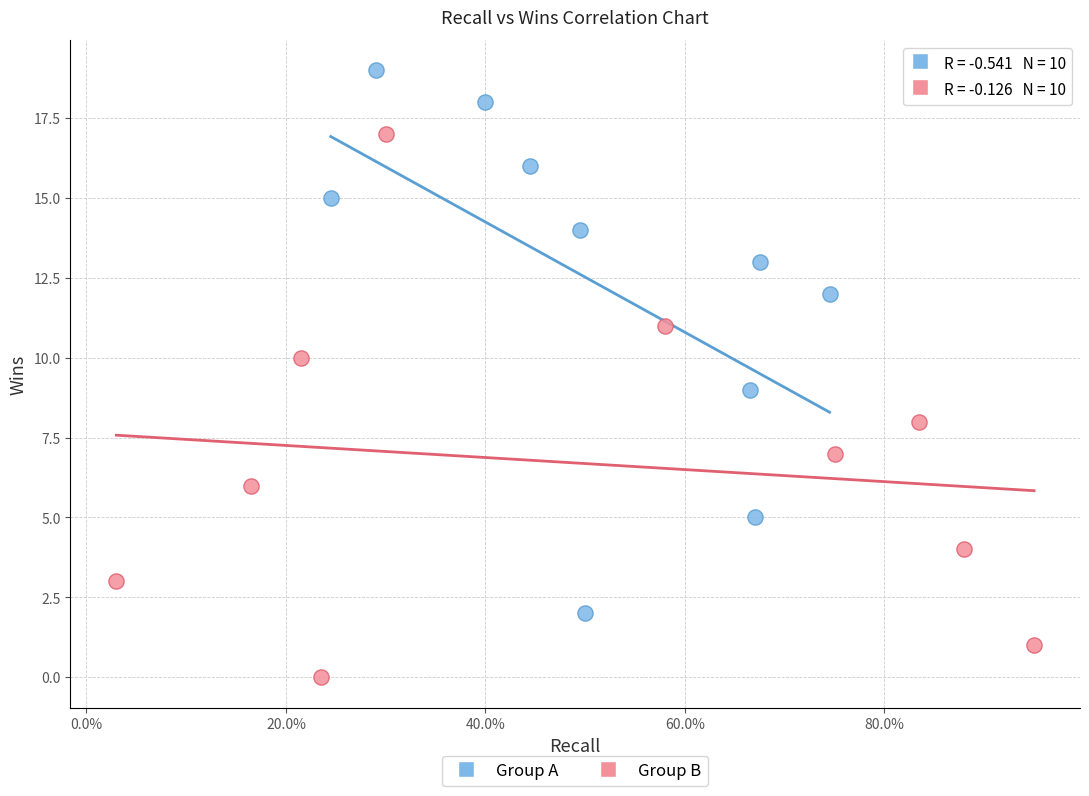

Which series reaches the maximum Y coordinate?

Group A